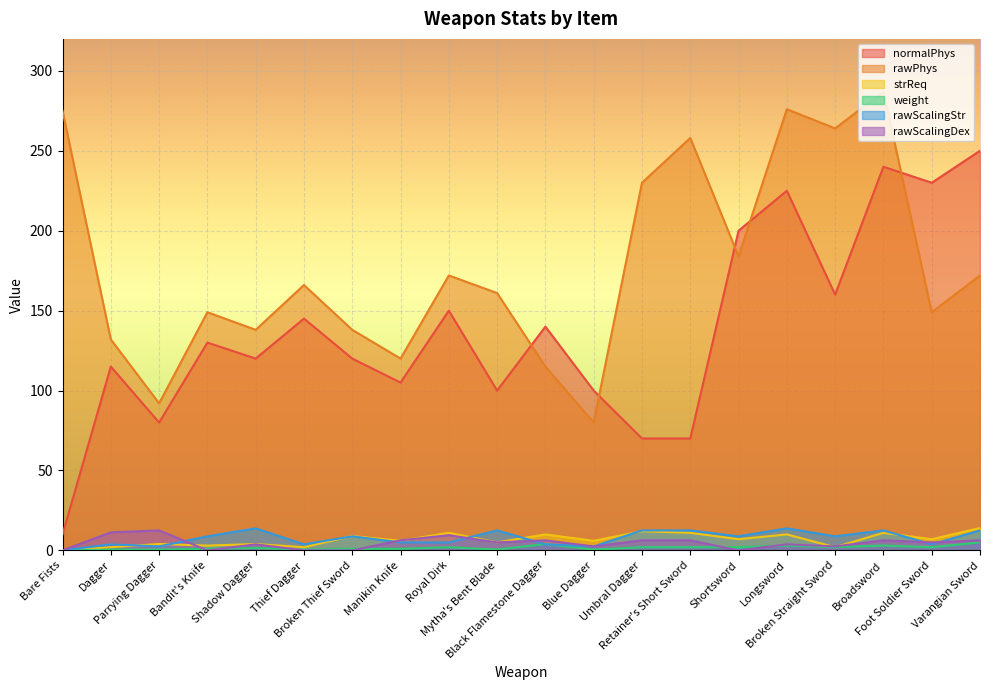

What is the total value across all series at Shortsword?

401.8